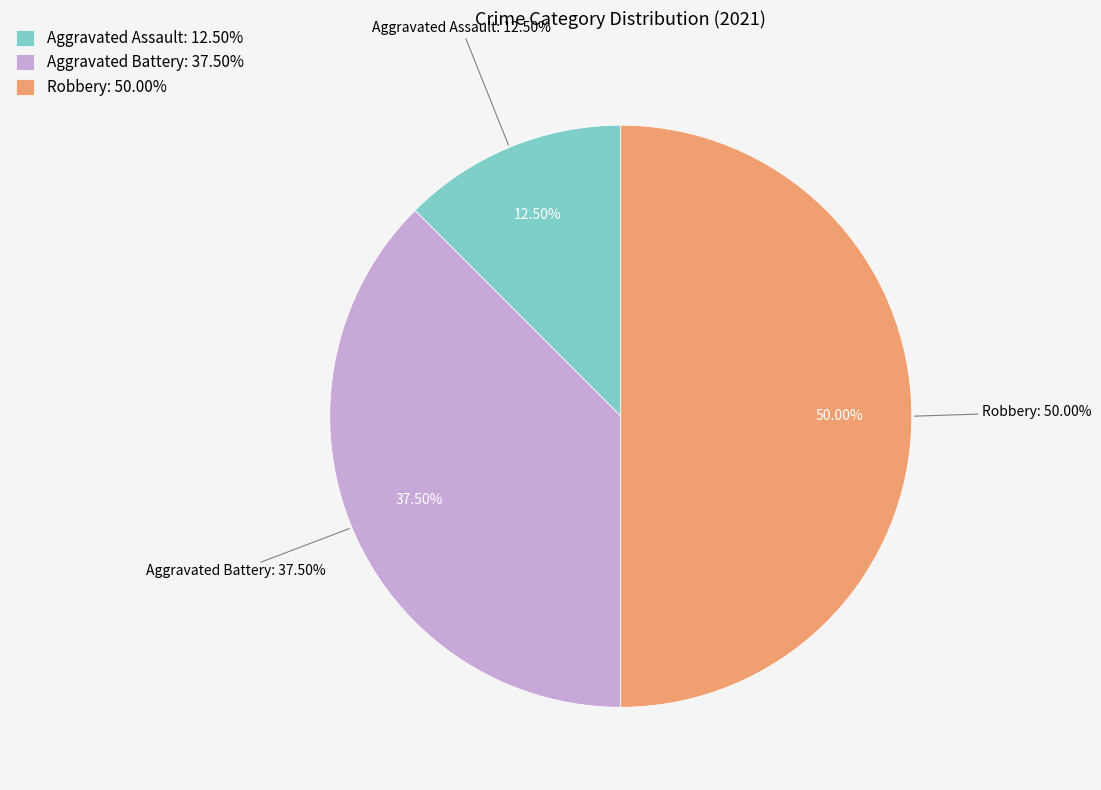

True or false: Aggravated Battery accounts for 25% of the total.

False